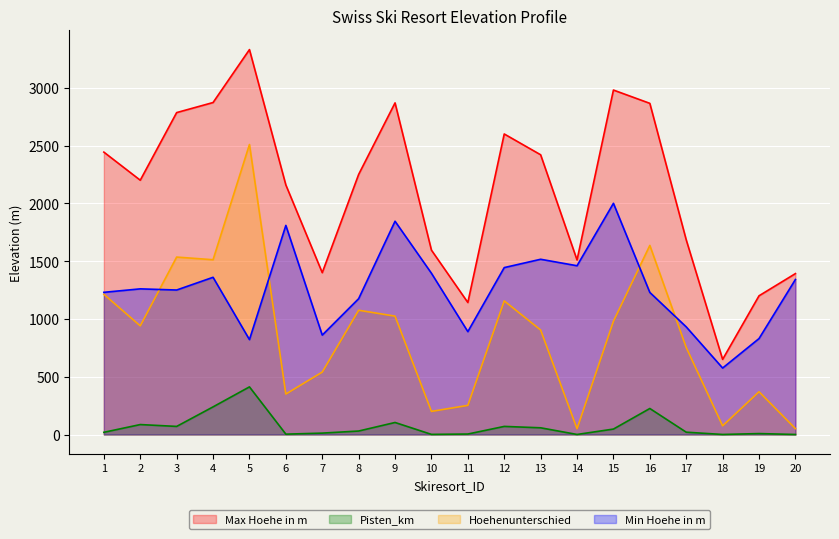

What is the difference between the maximum and minimum values in the Max Hoehe in m series?

2680.0